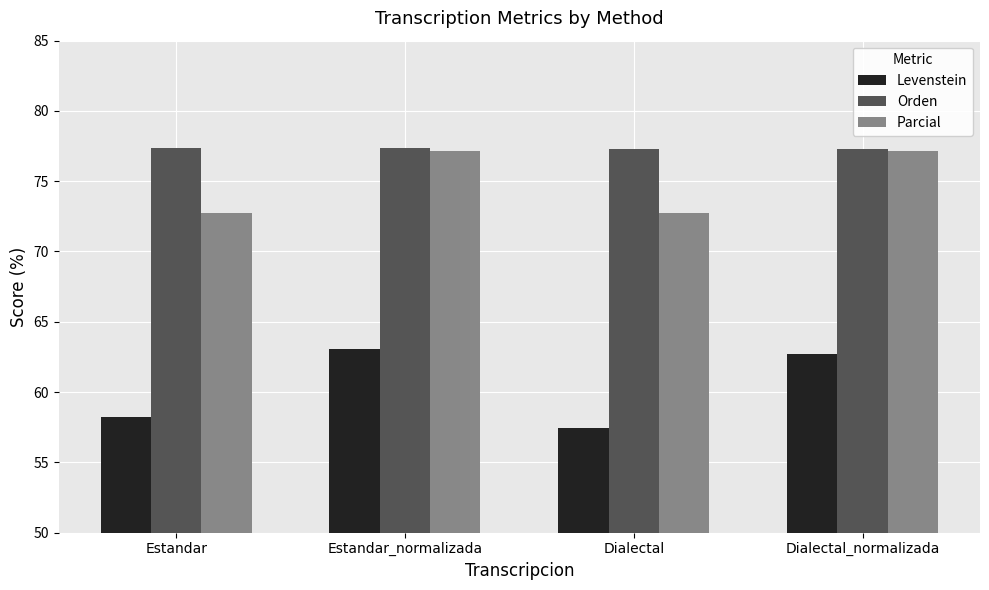

Between Estandar and Estandar_normalizada, which series saw the biggest shift?

Levenstein